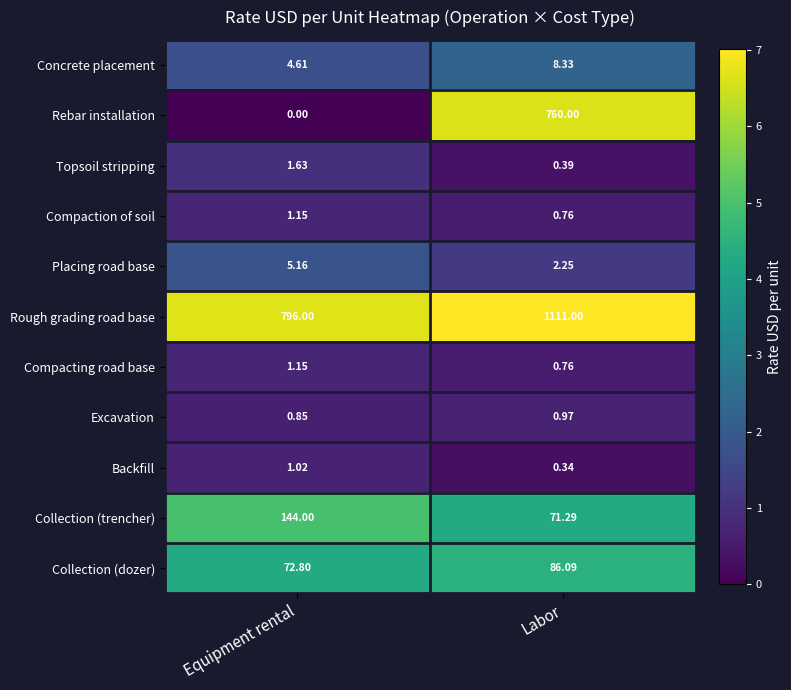

At which category does the chart reach its minimum across all series?

Equipment rental